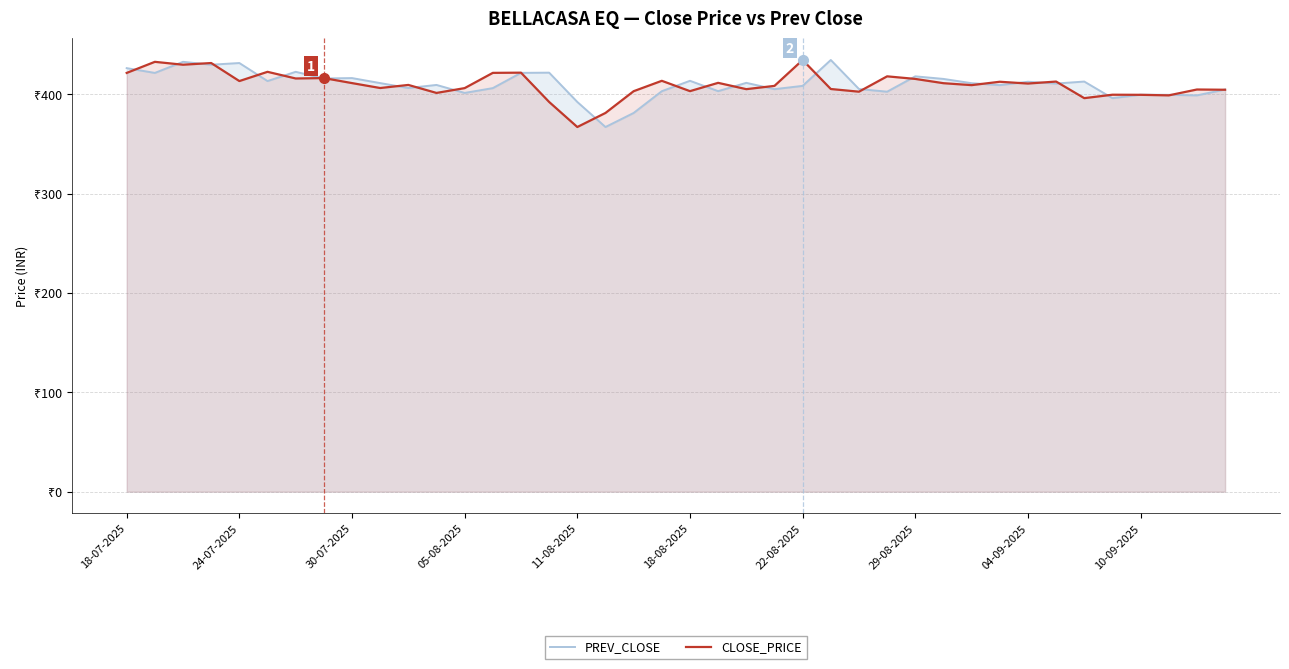

At which label does PREV_CLOSE first exceed 411?

18-07-2025